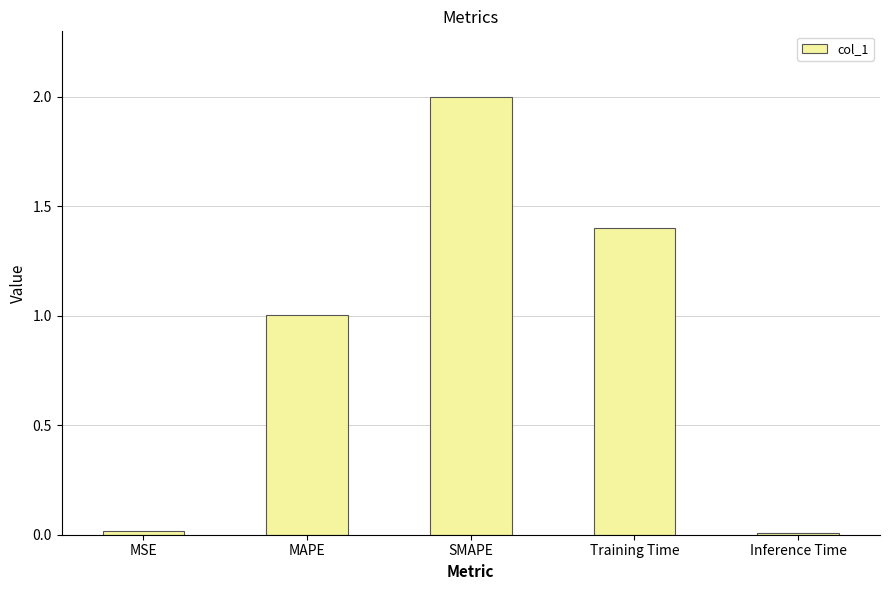

What is the sum of the values at MAPE and Inference Time?

1.0